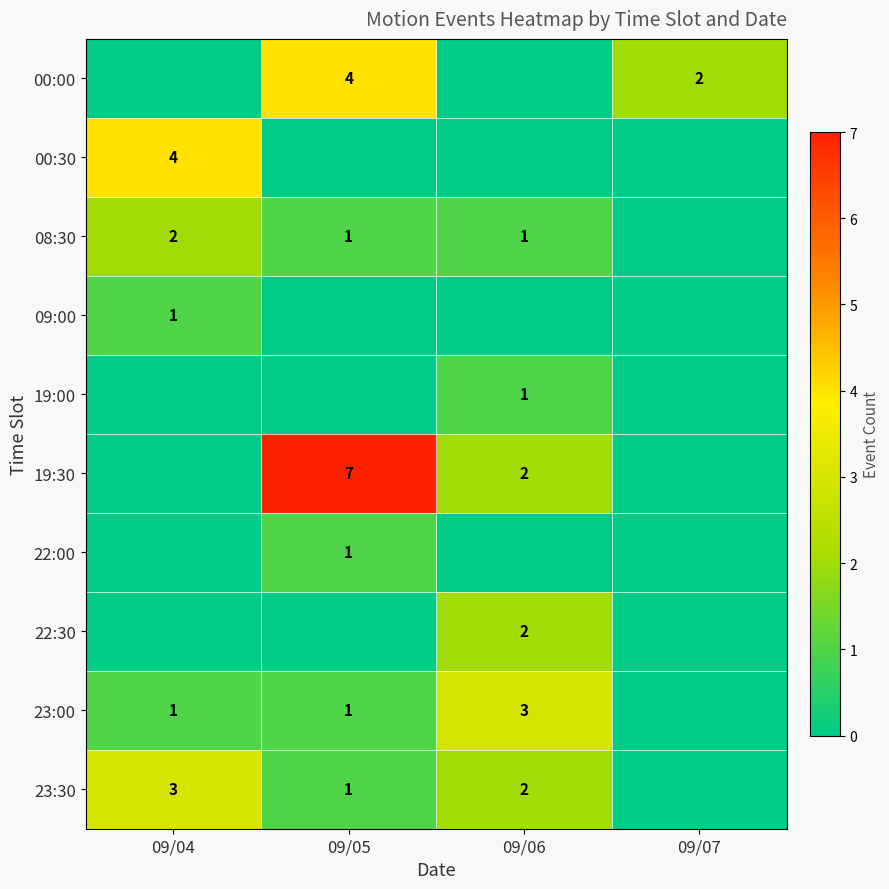

True or false: 19:30 has a value of 2 at 09/06.

True